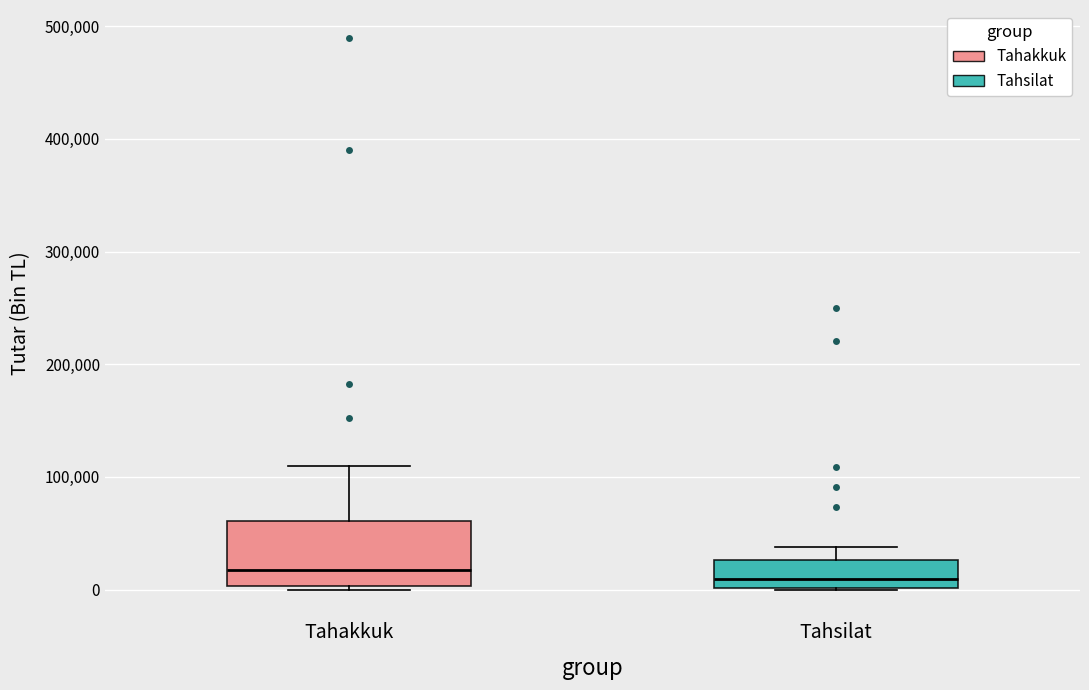

Reading left to right, transcribe this box plot: for each box, give where its median line is, the range the box spans, and where its two whiskers end, as read against the y-axis. The values are not printed on the chart, so give them approximately, as read against the axis.

Tahakkuk: median 20000, box 0 to 60000, whiskers 0 (just below the box's lower edge) to 110000
Tahsilat: median 10000, box 0 to 30000, whiskers 0 to 40000